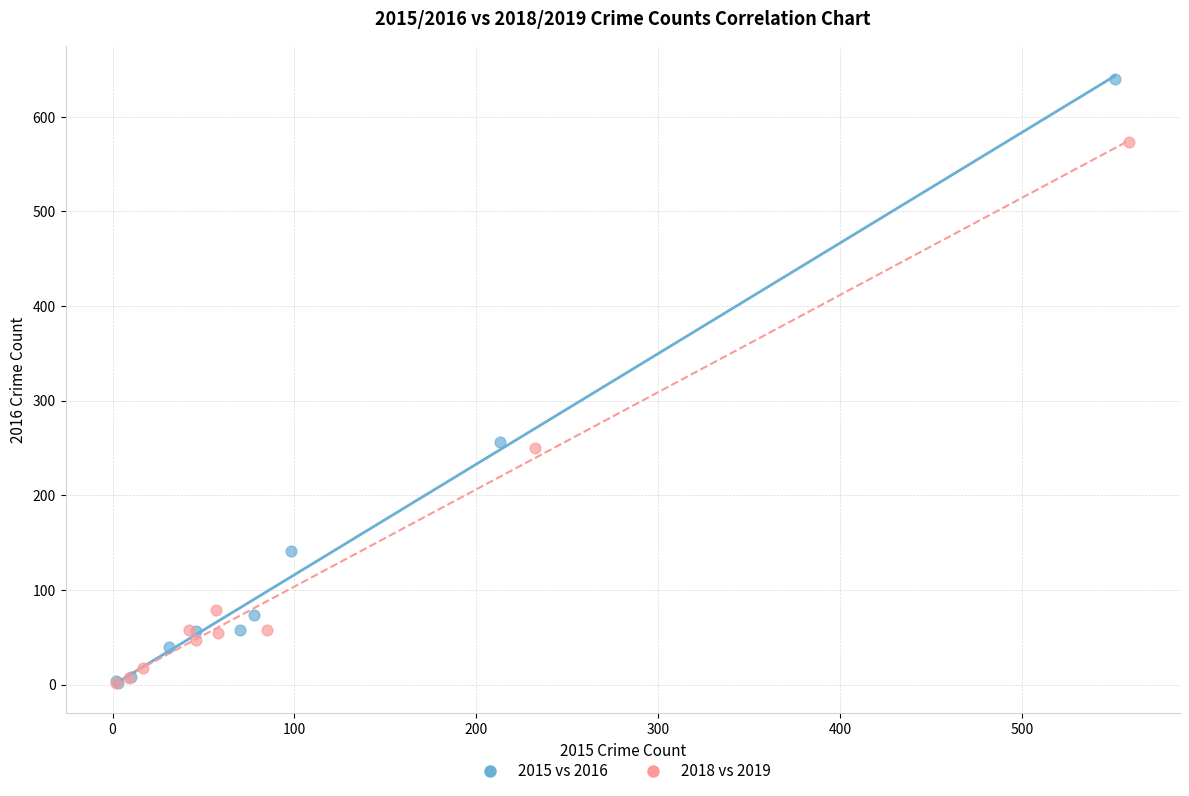

Which series reaches the maximum Y coordinate?

2015 vs 2016